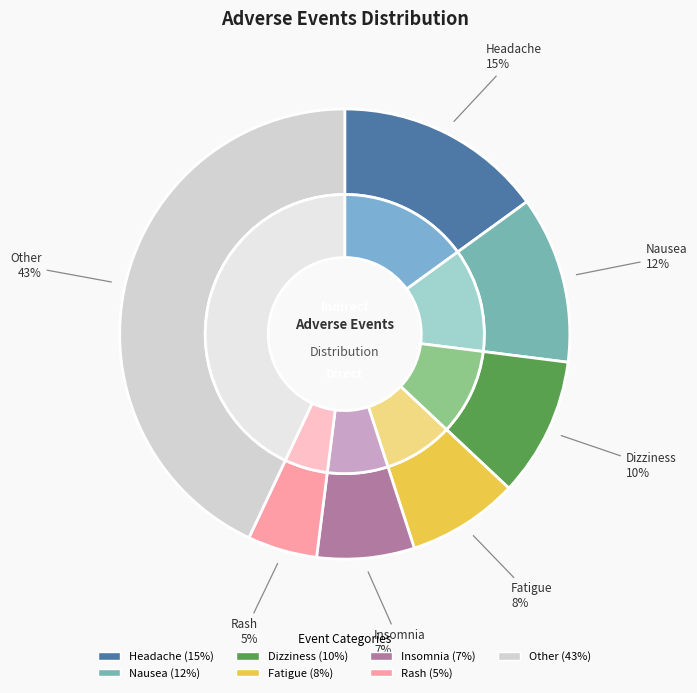

To the nearest percent, what is the difference between the Dizziness and Rash slice percentages?

5%